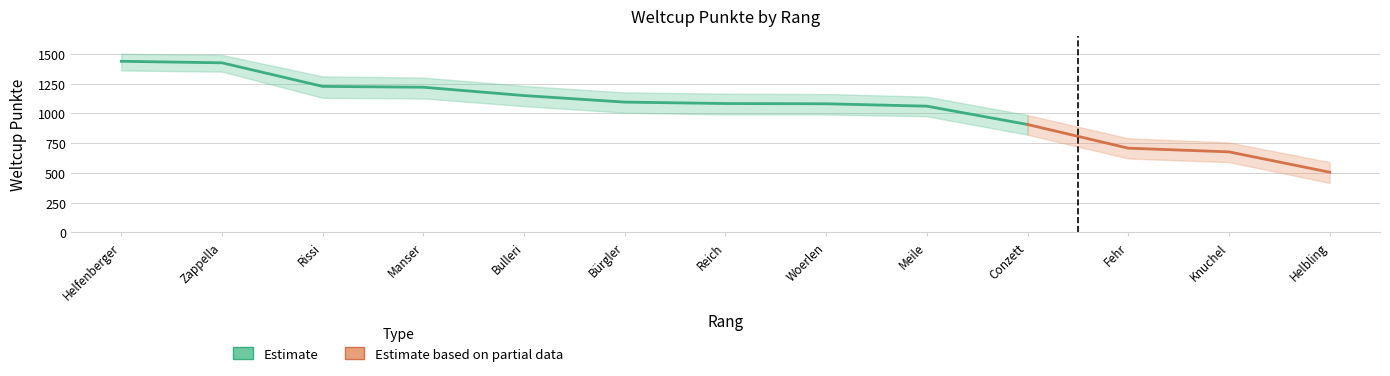

The chart shows a value of 1094 at 6. True or false?

True